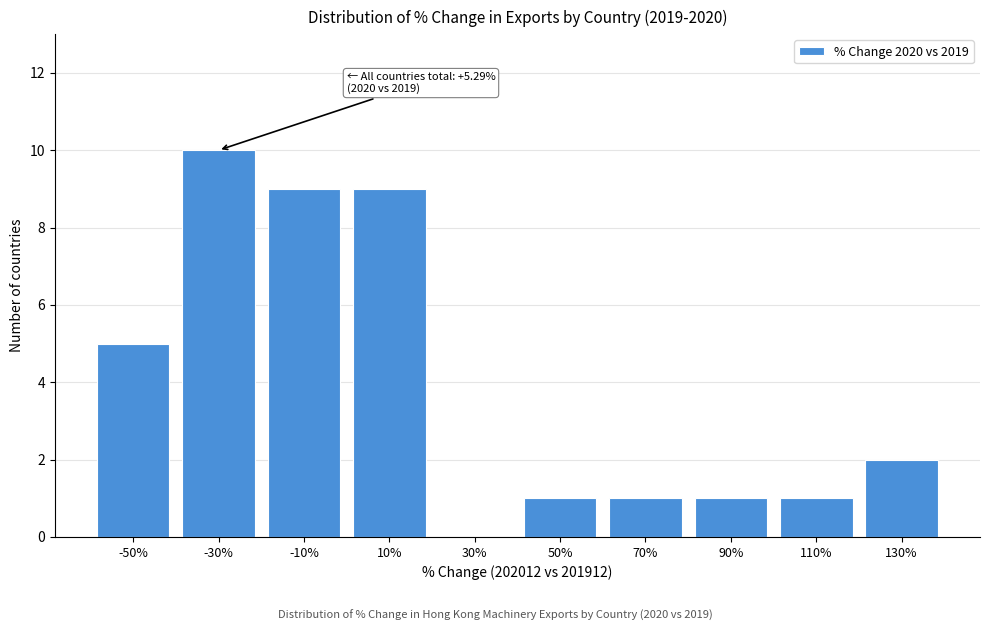

Reading left to right, extract all data points from this chart.

-50%=5	-30%=10	-10%=9	10%=9	30%=0	50%=1	70%=1	90%=1	110%=1	130%=2